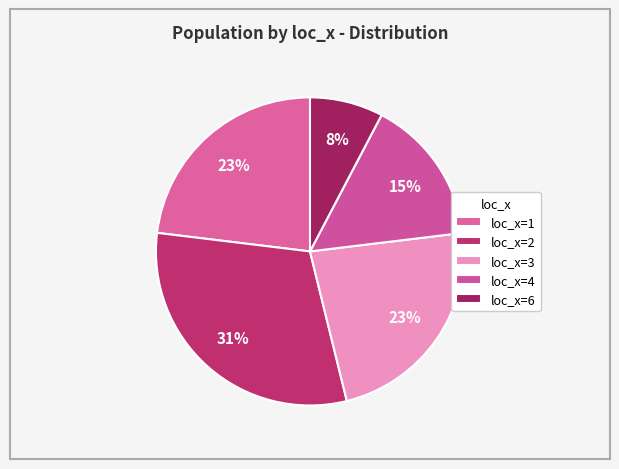

What is the largest slice in the pie chart?

2